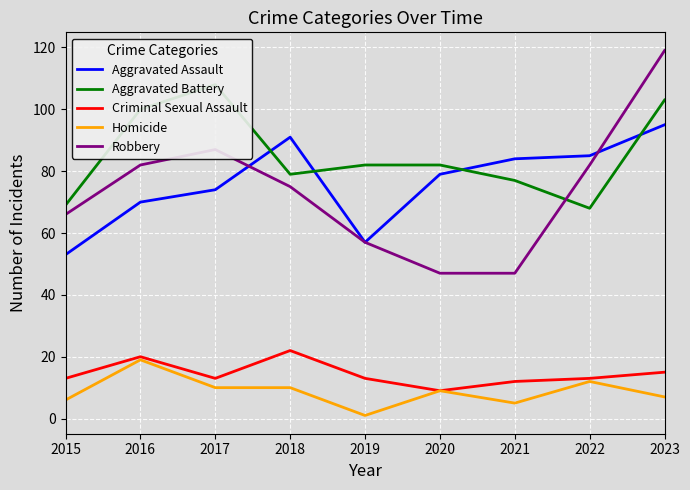

After their last crossing, which series has the higher values: Aggravated Assault or Aggravated Battery?

Aggravated Battery